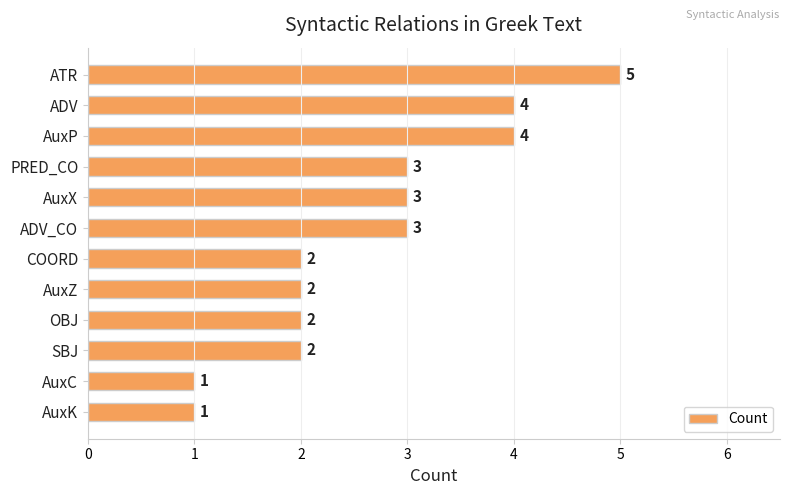

What is the average value?

3